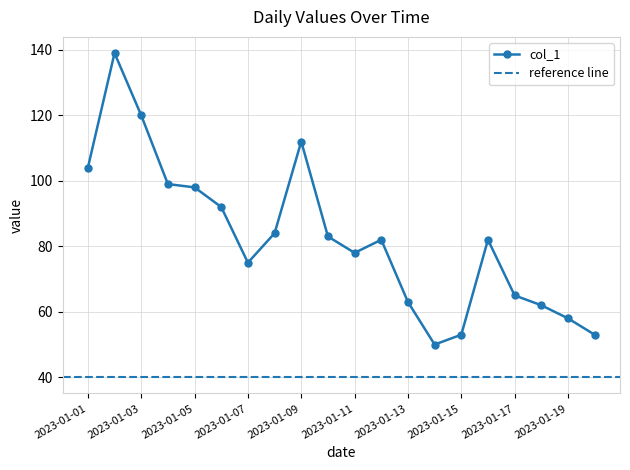

Which label corresponds to the largest value in the chart?

2023-01-02